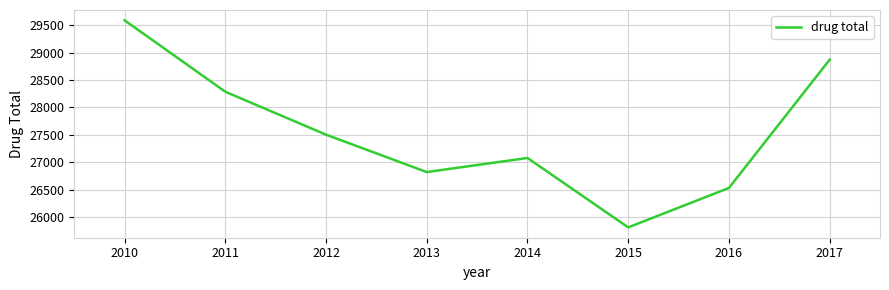

Which has a higher value, 2016 or 2014?

2014